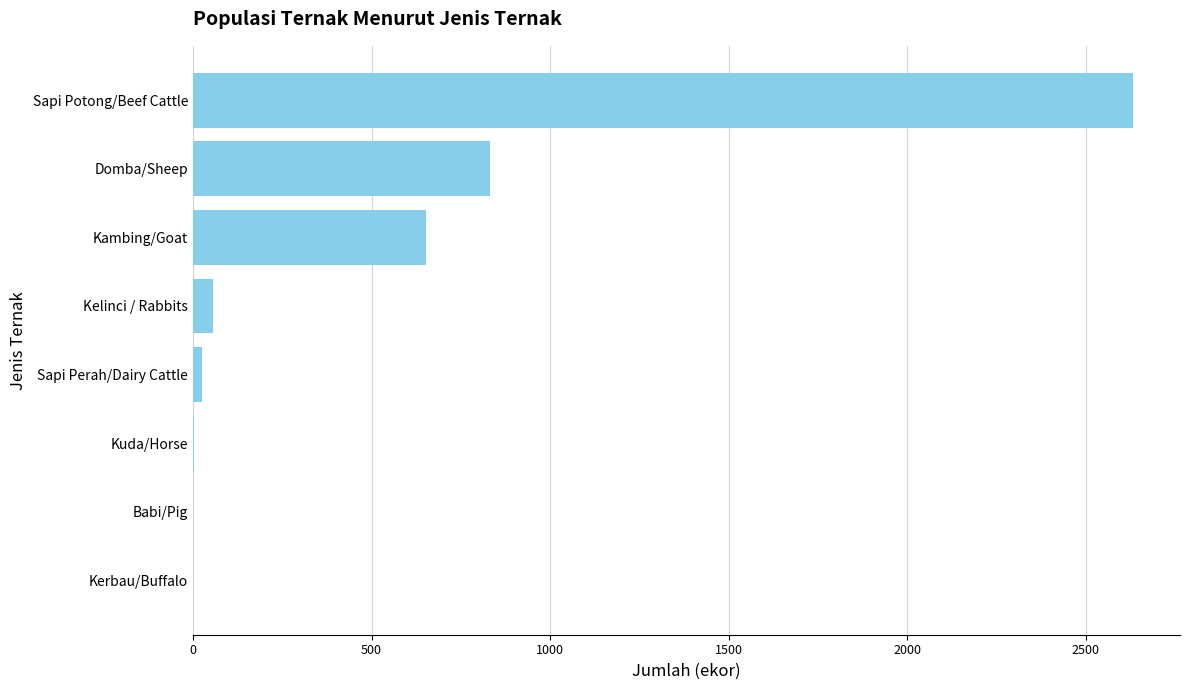

The chart shows a value of 0 at Kerbau/Buffalo. True or false?

True